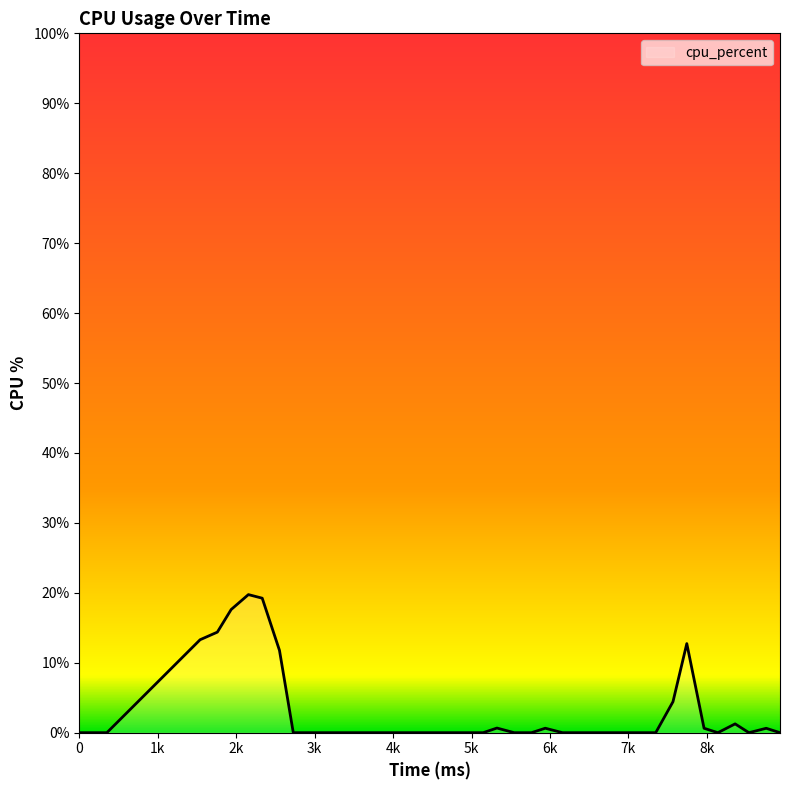

What is the difference between the maximum and minimum values?

19.7